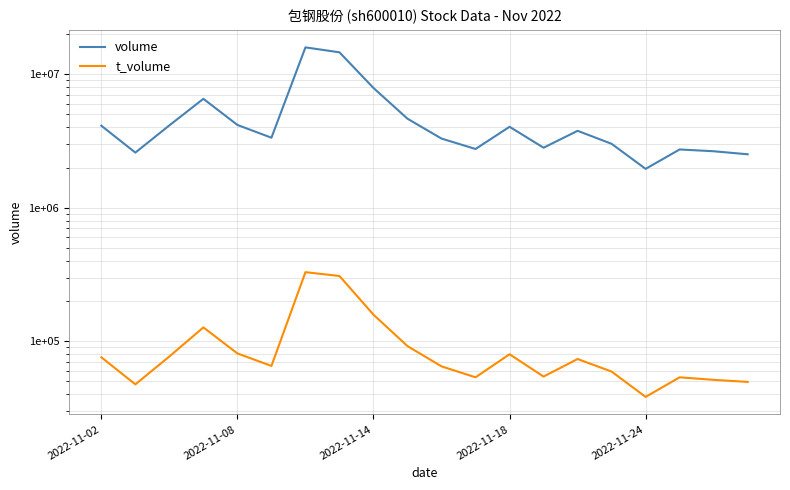

List the series in order of their peak value, highest first.

volume, t_volume